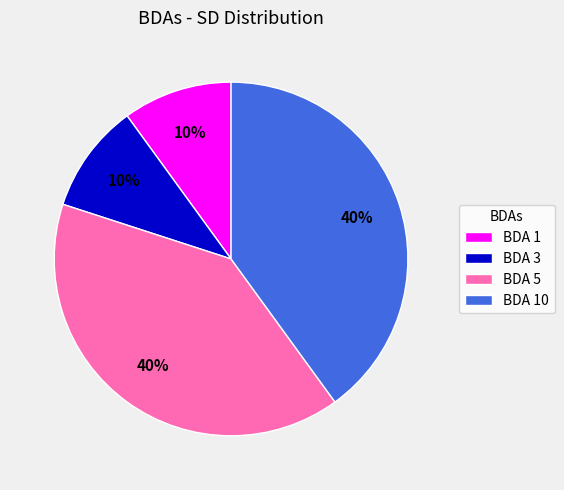

Which has a higher value, BDA 5 or BDA 3?

BDA 5